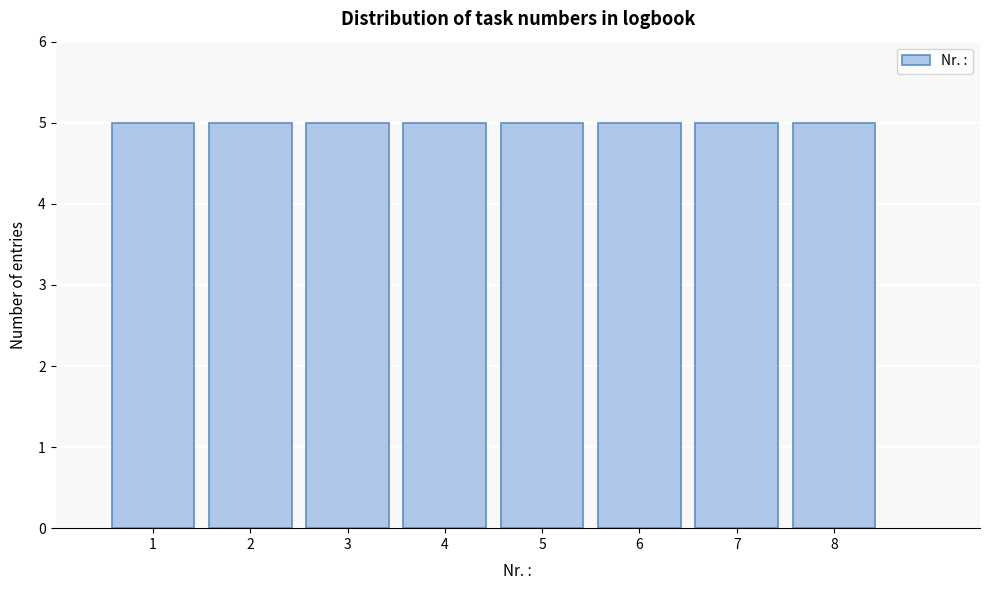

Reading left to right, transcribe this chart: for each bar, give the range it covers on the x-axis and its height. The values are not printed on the chart, so give them approximately, as read against the axis.

0.5 to 1.5: 5
1.5 to 2.5: 5
2.5 to 3.5: 5
3.5 to 4.5: 5
4.5 to 5.5: 5
5.5 to 6.5: 5
6.5 to 7.5: 5
7.5 to 8.5: 5